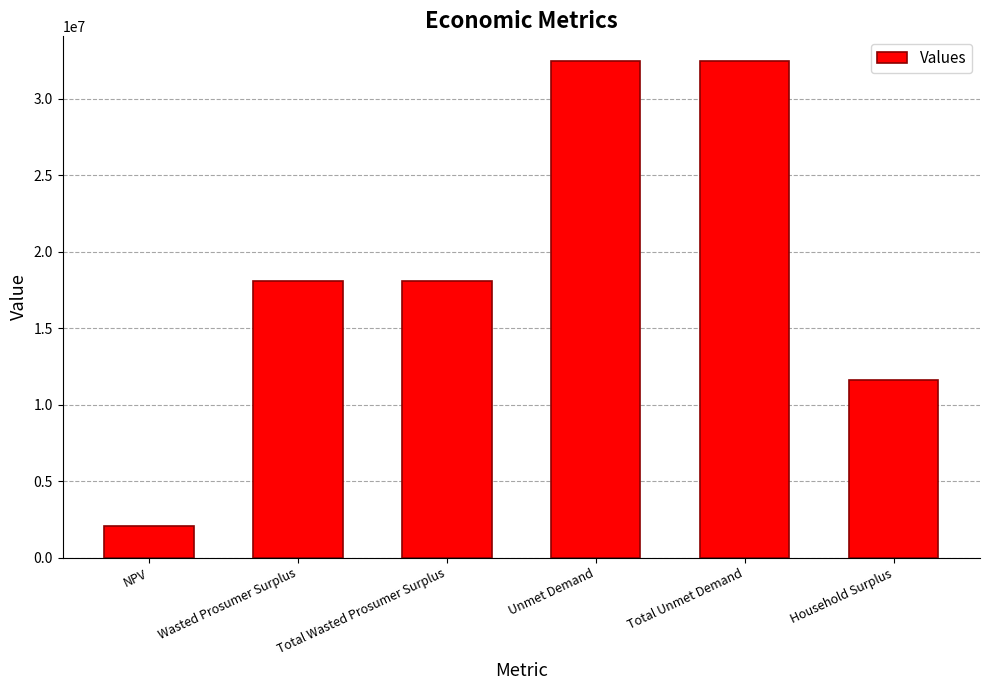

What is the average value?

19130338.1